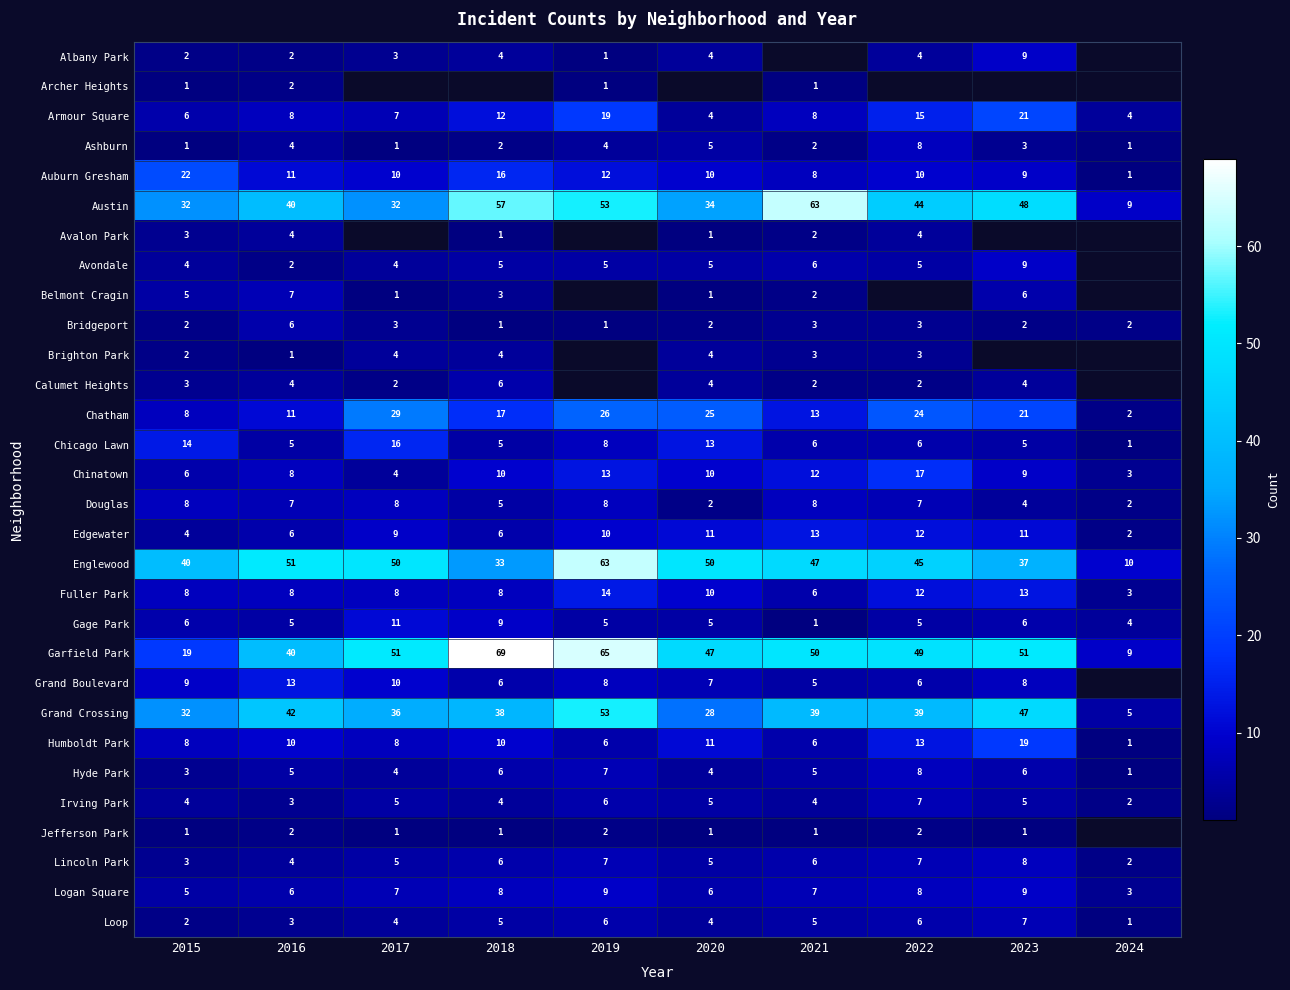

Count the Gage Park values in the range 5 to 6.

6